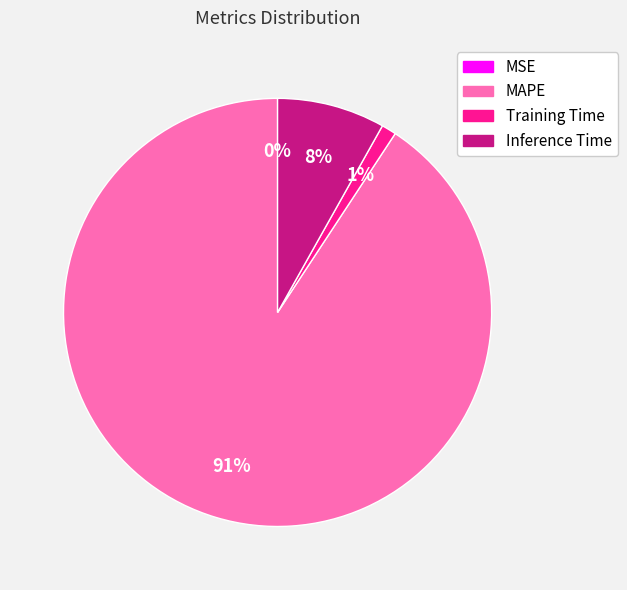

True or false: Training Time accounts for 6% of the total.

False